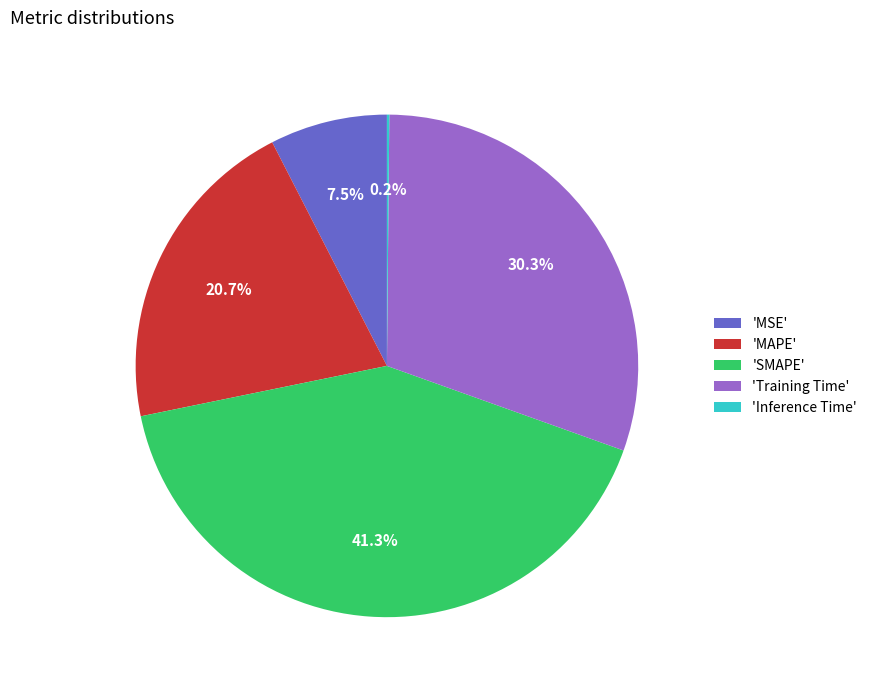

Which category has the biggest portion of the pie?

'SMAPE'